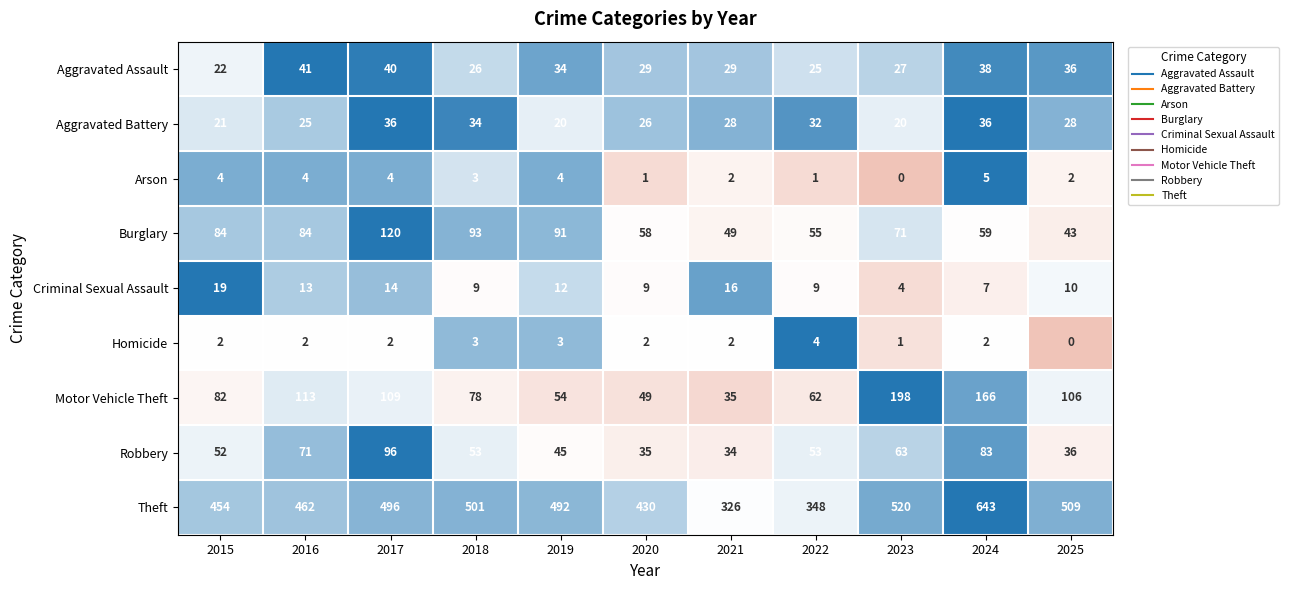

The value of Motor Vehicle Theft at 2017 is 109. True or false?

True